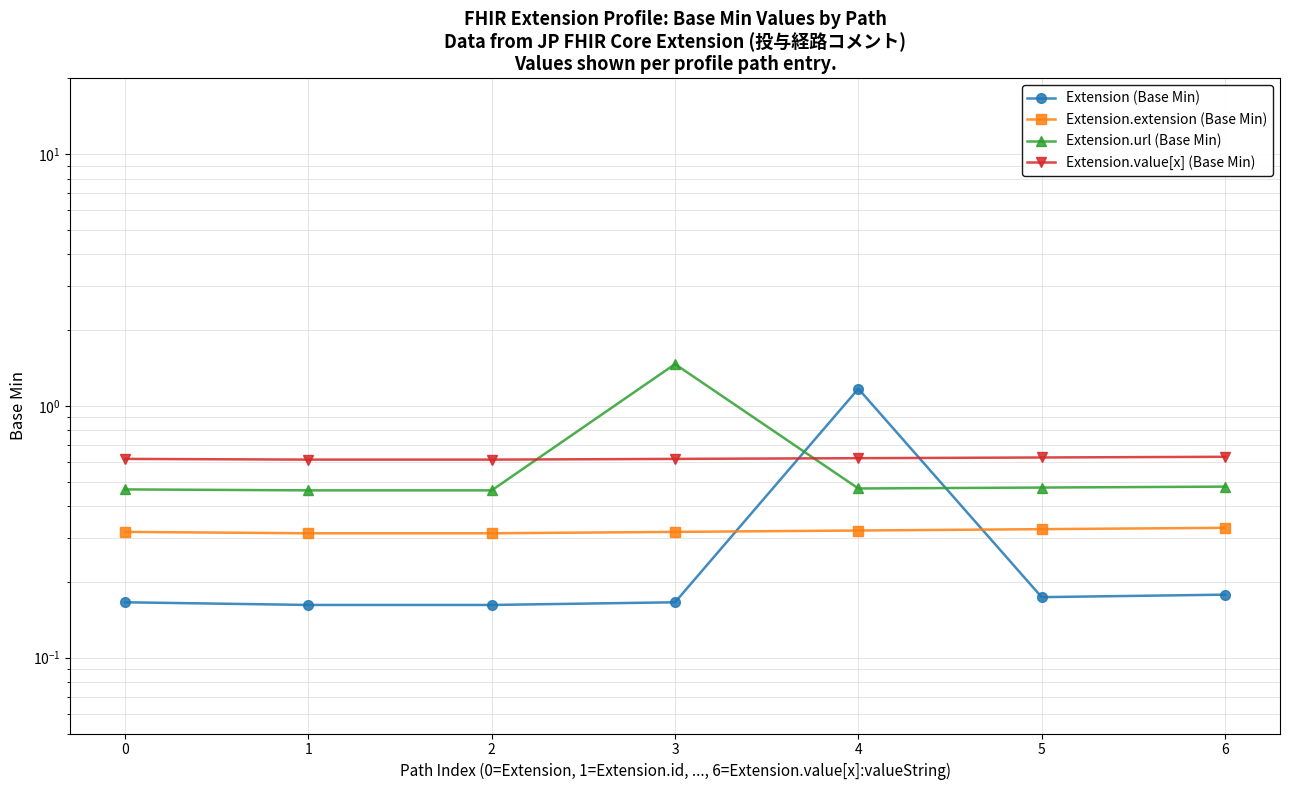

What is the value of the Extension.value[x] (Base Min) point at the 4th from the left?

0.6